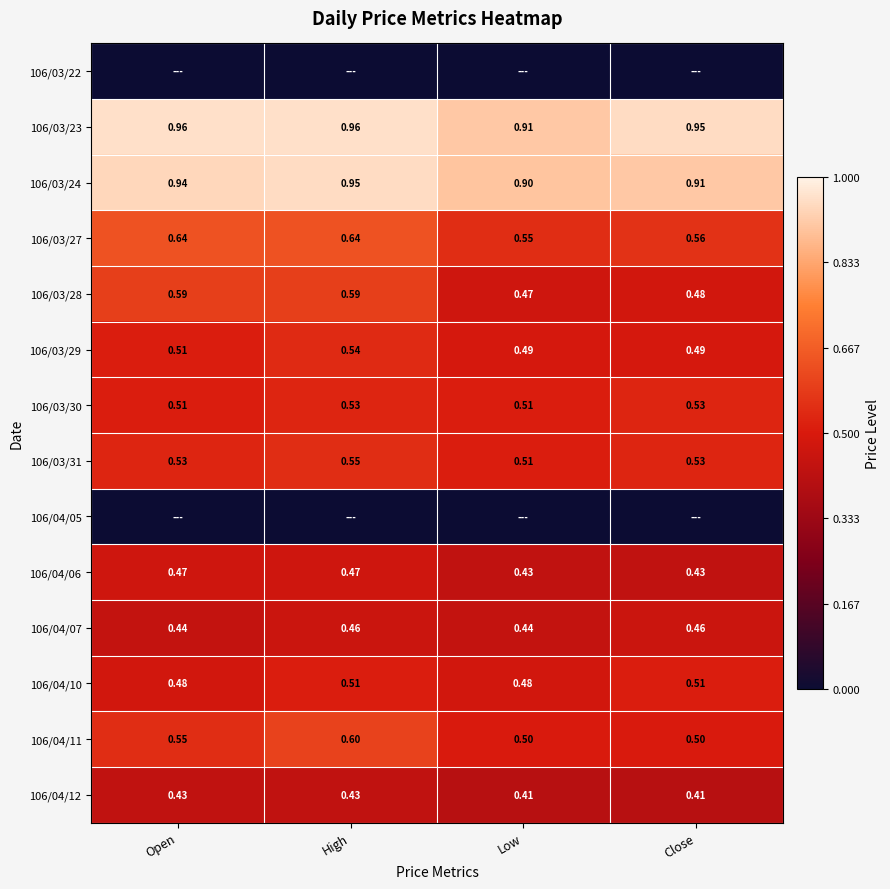

Where is 106/03/31 nearest to the value 0?

Low